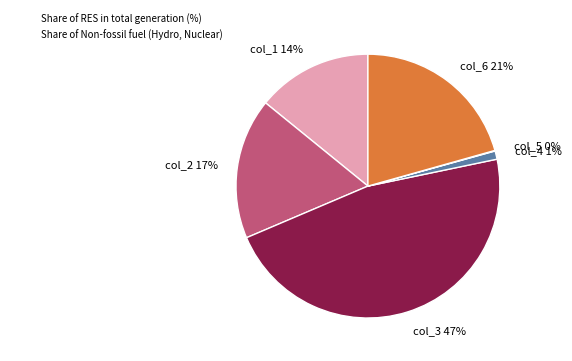

Is there any slice that represents more than half of the pie?

No